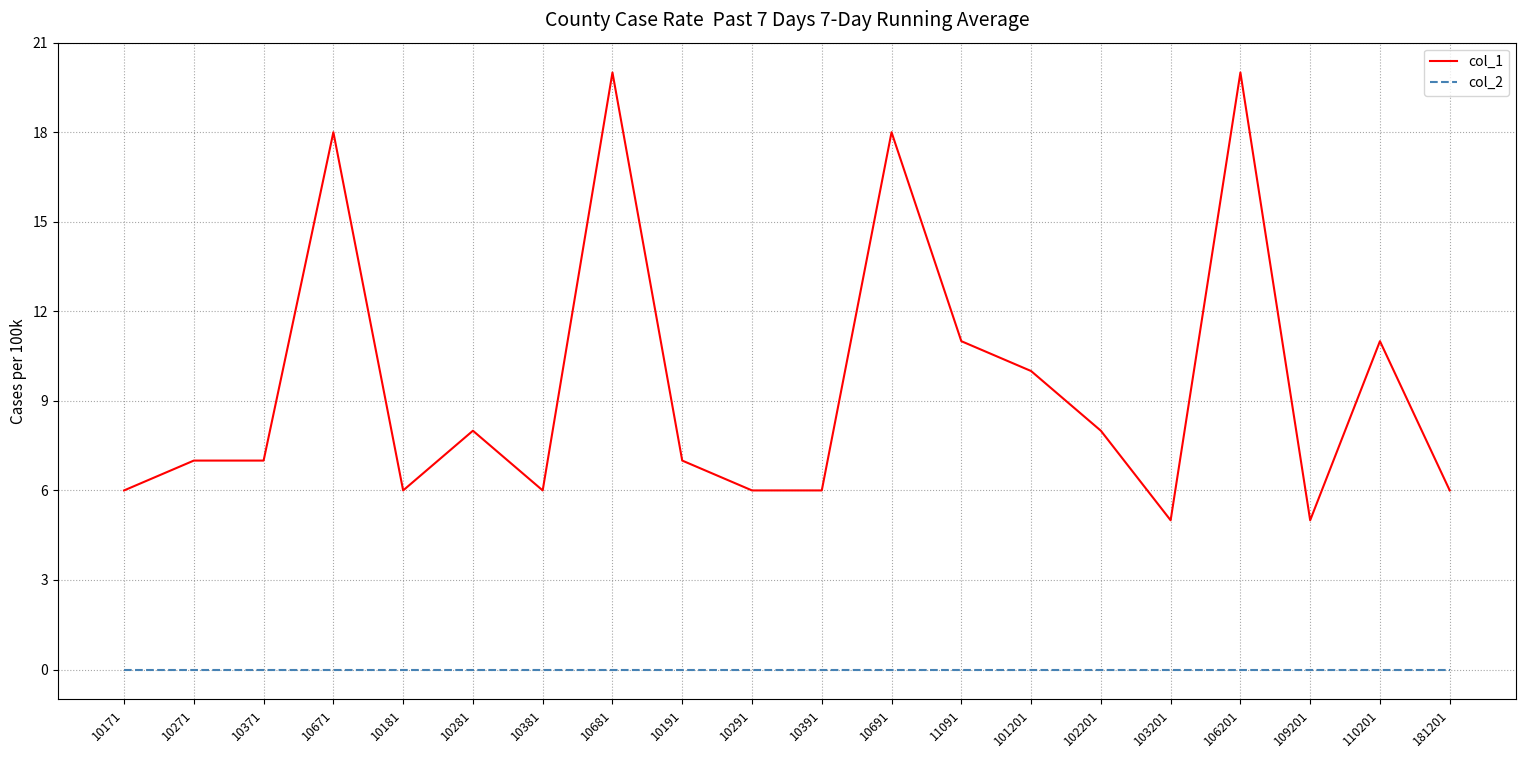

Rank the series at 103201 from lowest to highest value.

col_2, col_1